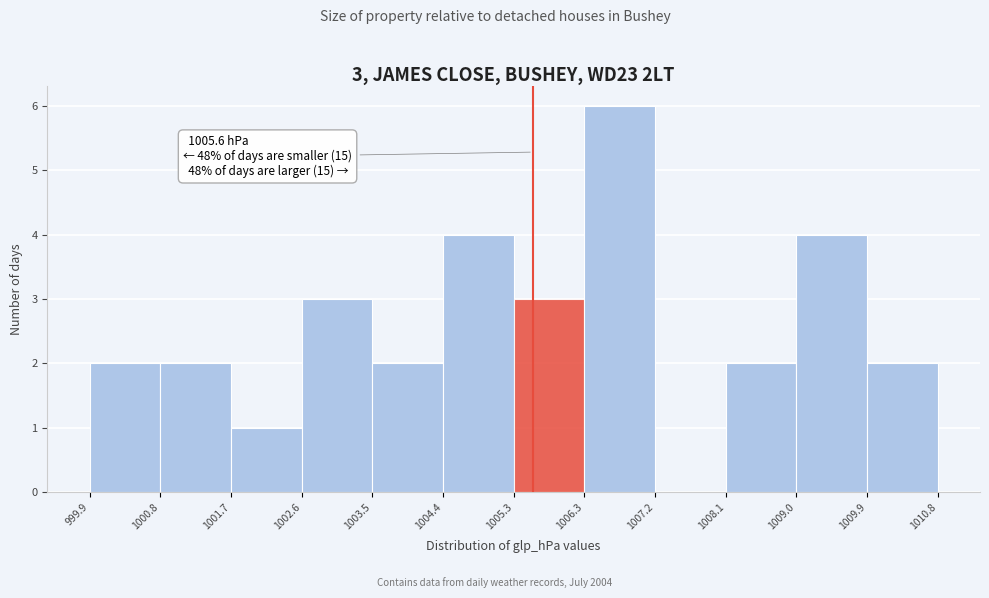

Over which range of the x-axis is the bar tallest?

1006.3 to 1007.2